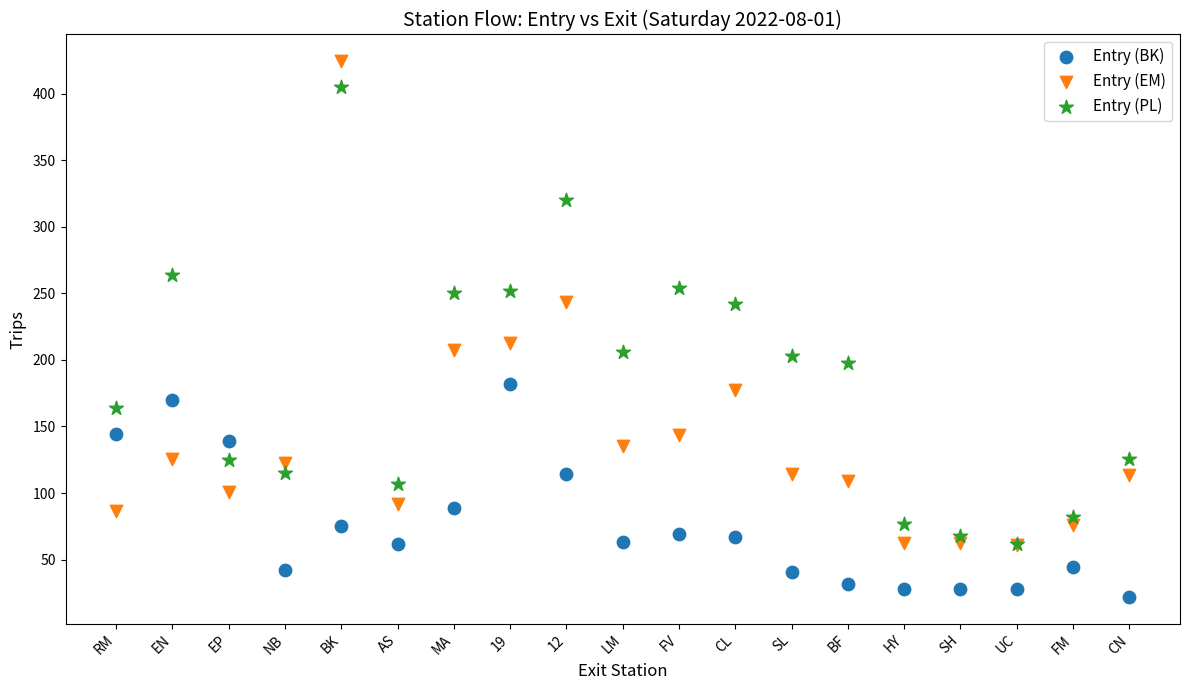

Across all series, what Y value is closest to 223?

212.8